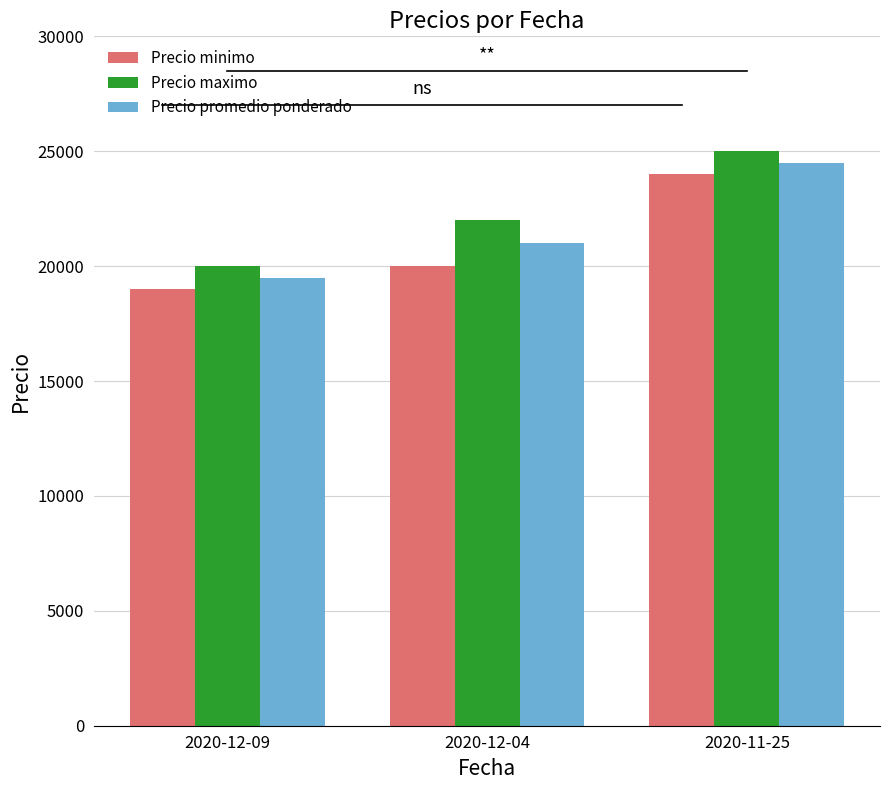

What is the label of the 2nd bar from the left?

2020-12-04